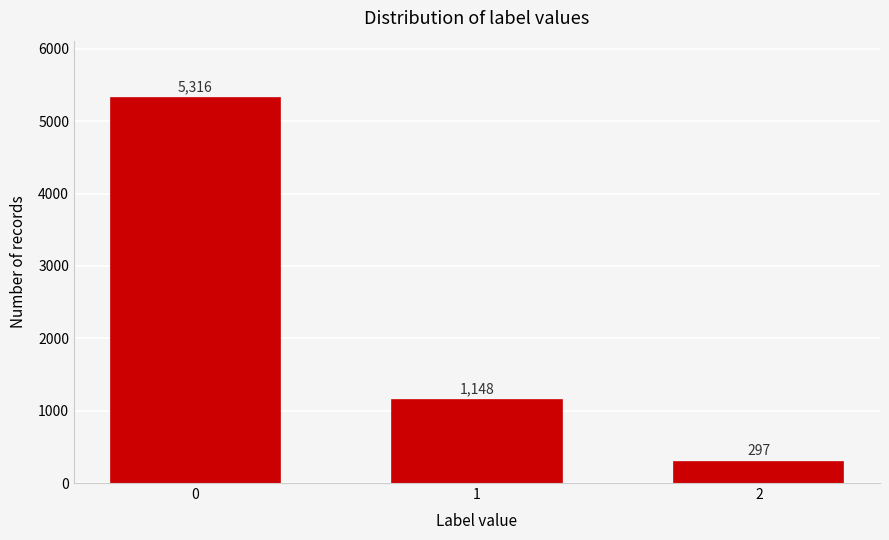

Reading right to left, what are all the values shown in this chart?

297	1148	5316